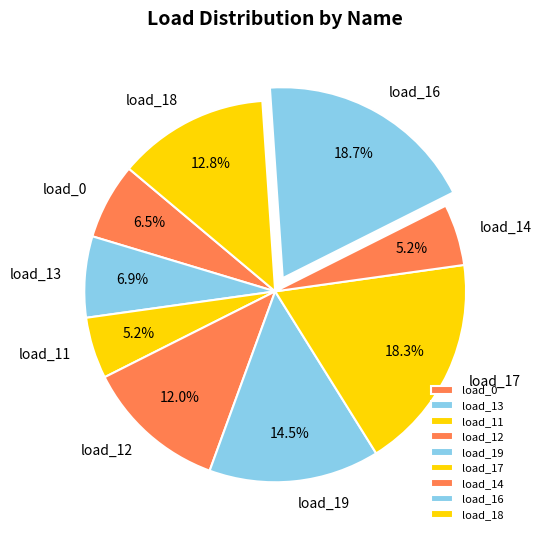

Which has a higher value, load_18 or load_14?

load_18